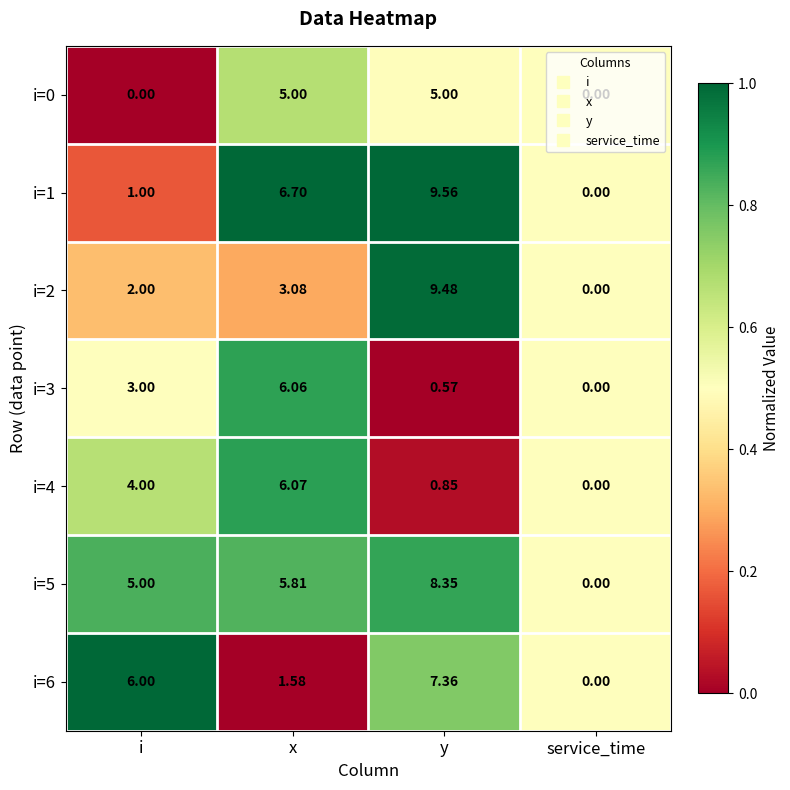

How many categories are shown in the chart?

4